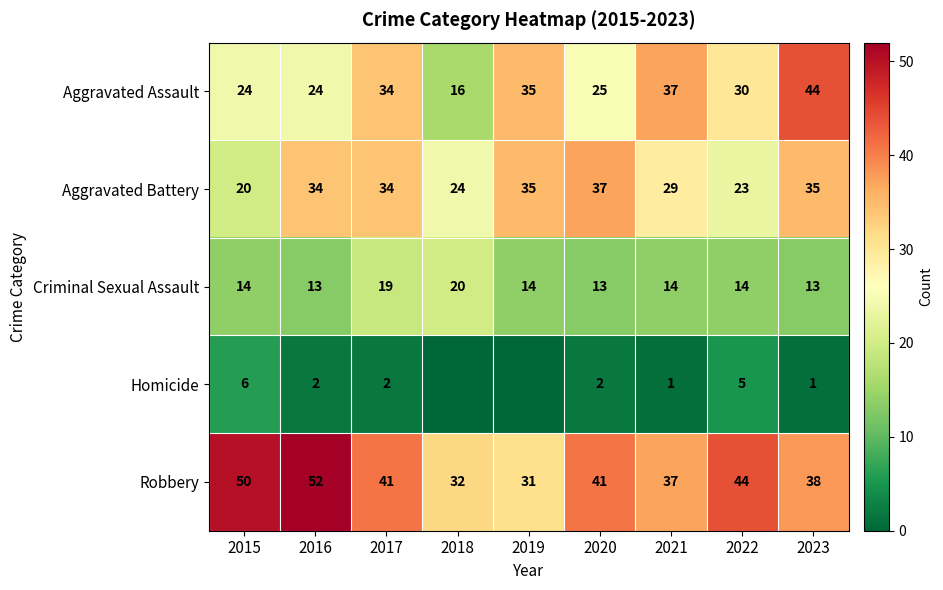

What is the difference between the Robbery values at 2016 and 2019?

21